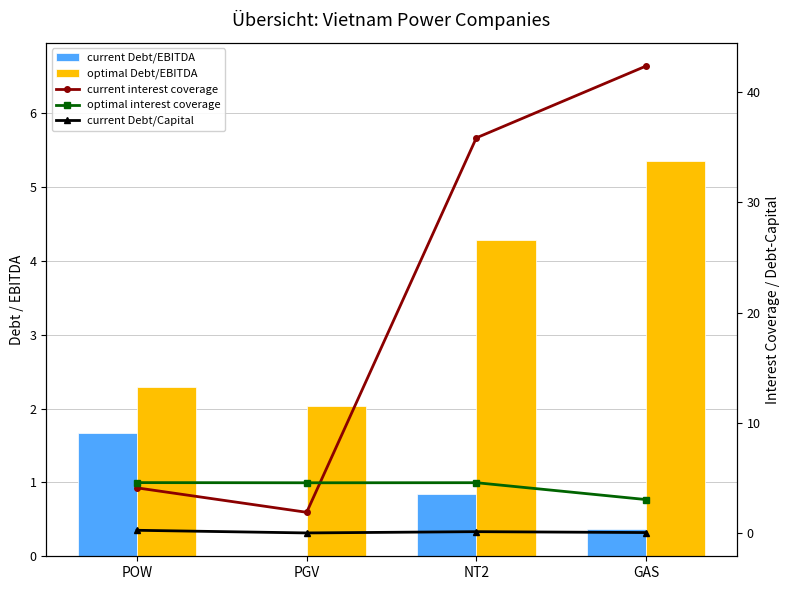

True or false: optimal interest coverage has a value of 3.0 at GAS.

True